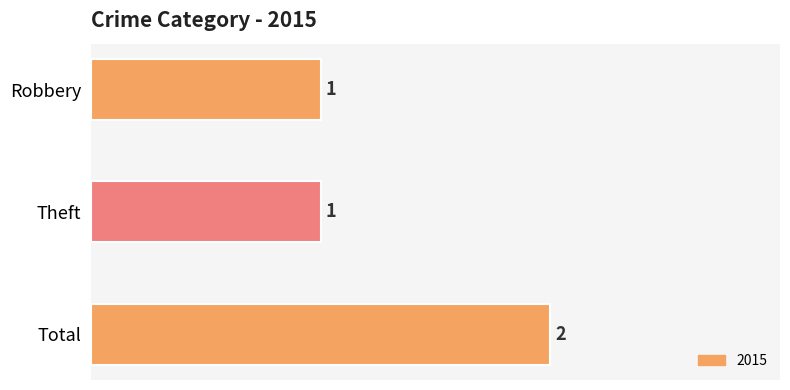

What is the label of the 2nd bar from the top?

Theft